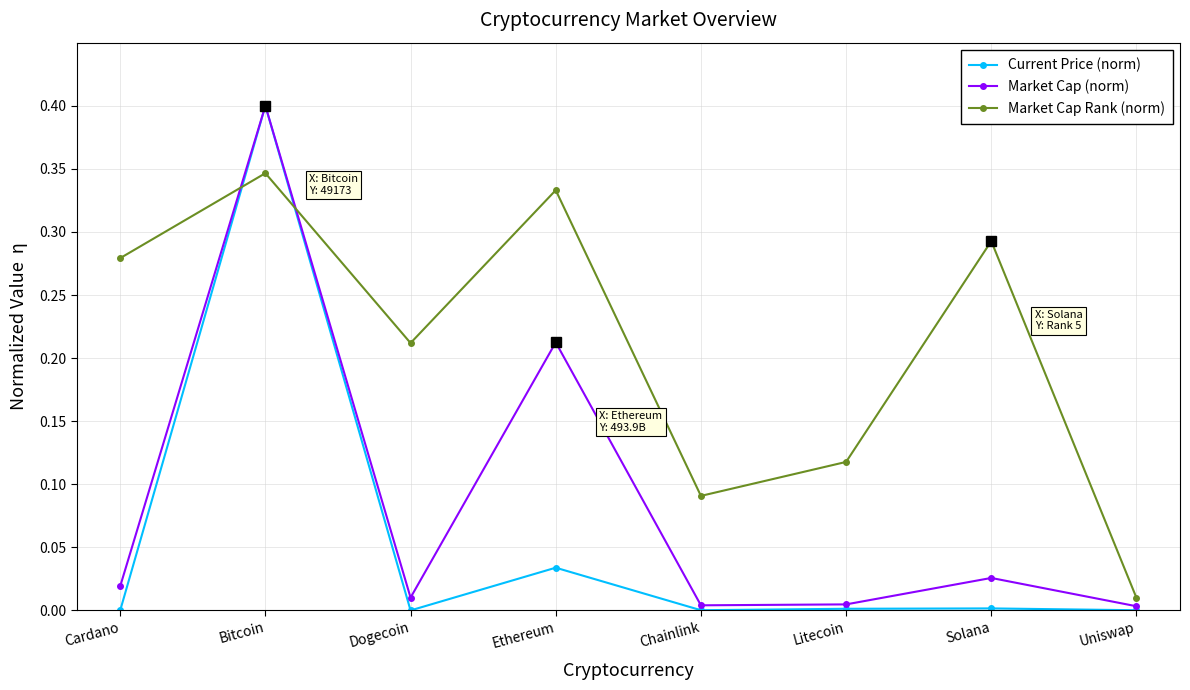

After their last crossing, which series has the higher values: Market Cap (norm) or Market Cap Rank (norm)?

Market Cap Rank (norm)